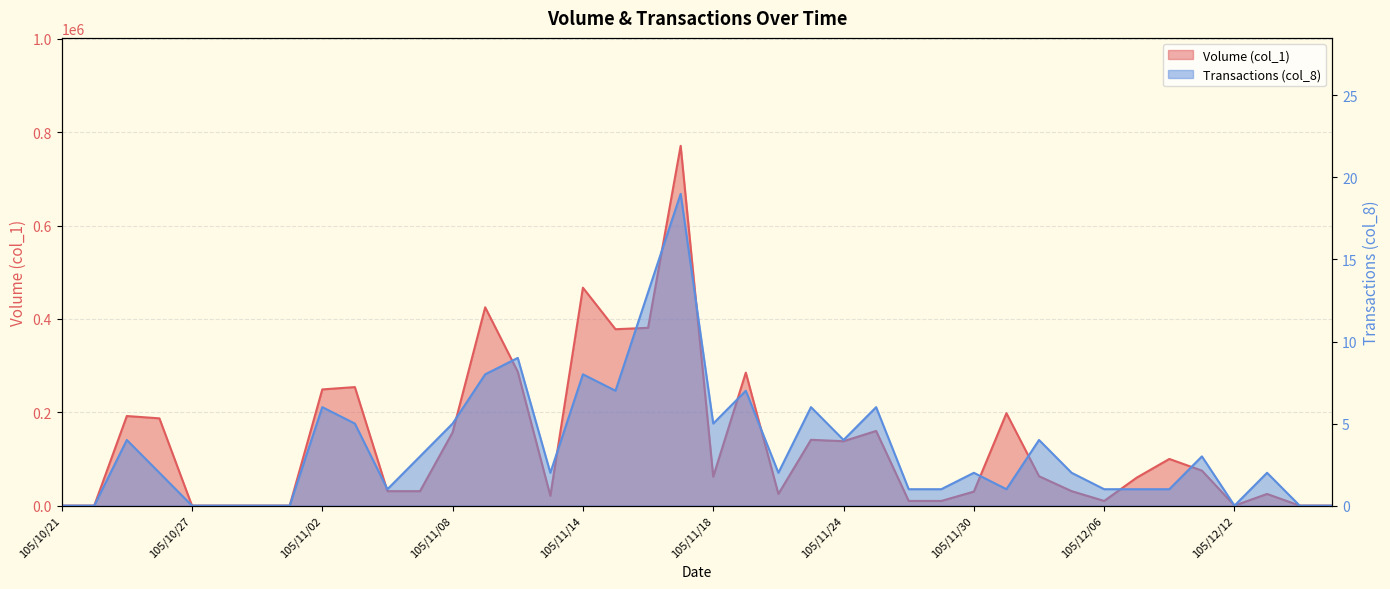

Reading left to right, transcribe all the data shown in this chart.

Volume (col_1): 0	0	192000	187000	0	0	0	0	249000	254000	31000	31000	157000	425000	287000	21000	467000	378000	381000	771000	62000	285000	25000	141000	138000	160000	10000	10000	30000	198000	63000	31000	10000	60000	100000	75000	0	25000	0	0
Transactions (col_8): 0	0	4	2	0	0	0	0	6	5	1	3	5	8	9	2	8	7	13	19	5	7	2	6	4	6	1	1	2	1	4	2	1	1	1	3	0	2	0	0